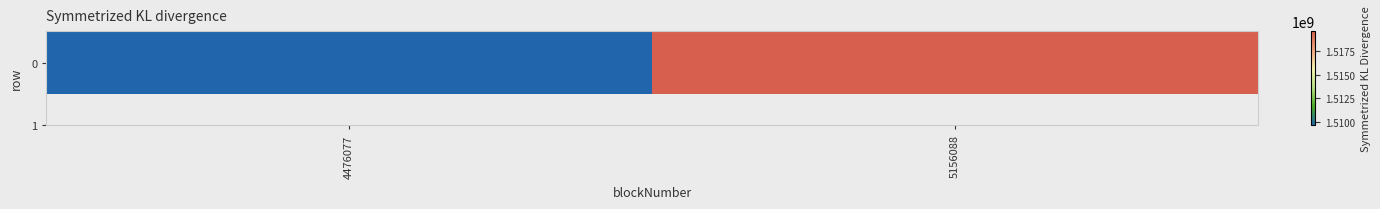

Which has a higher value, 4476077 or 5156088?

5156088